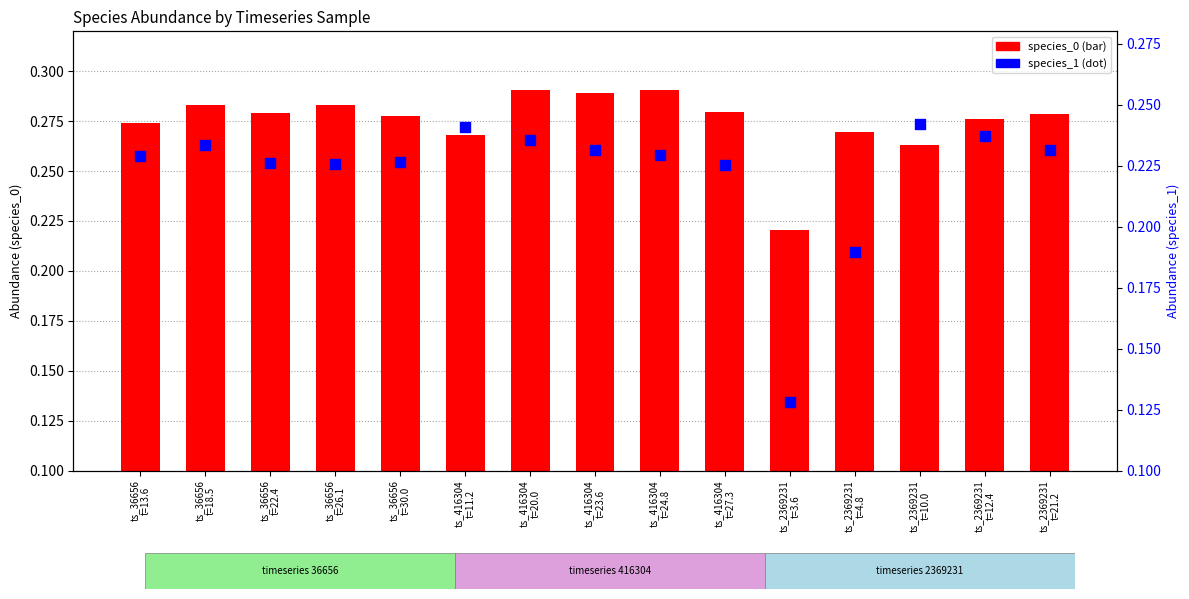

Which series has the widest spread of Y values?

species_1